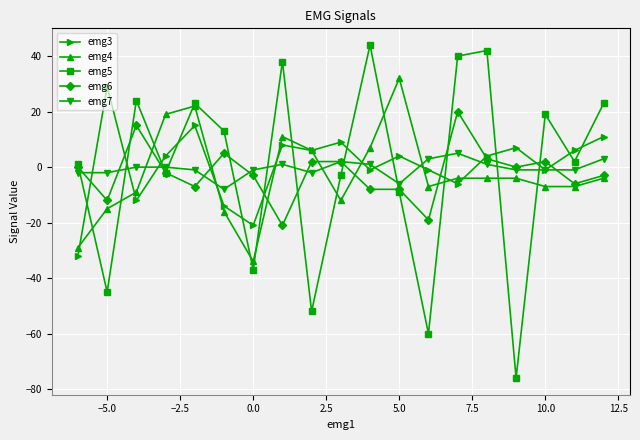

What is the lowest value of the emg4 series?

-34